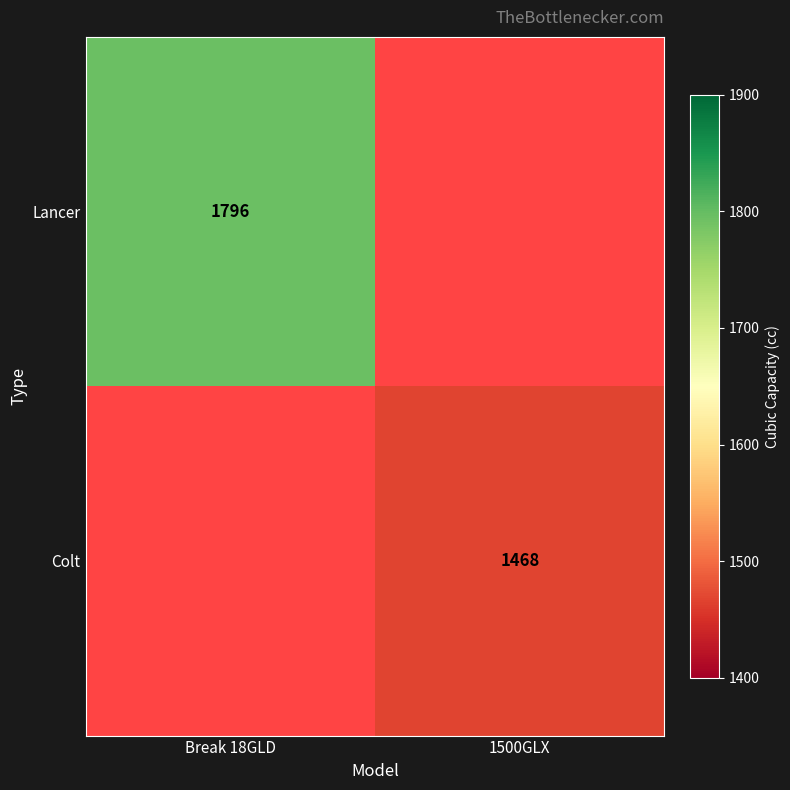

List the labels in order of Lancer value, smallest first.

Break 18GLD, 1500GLX